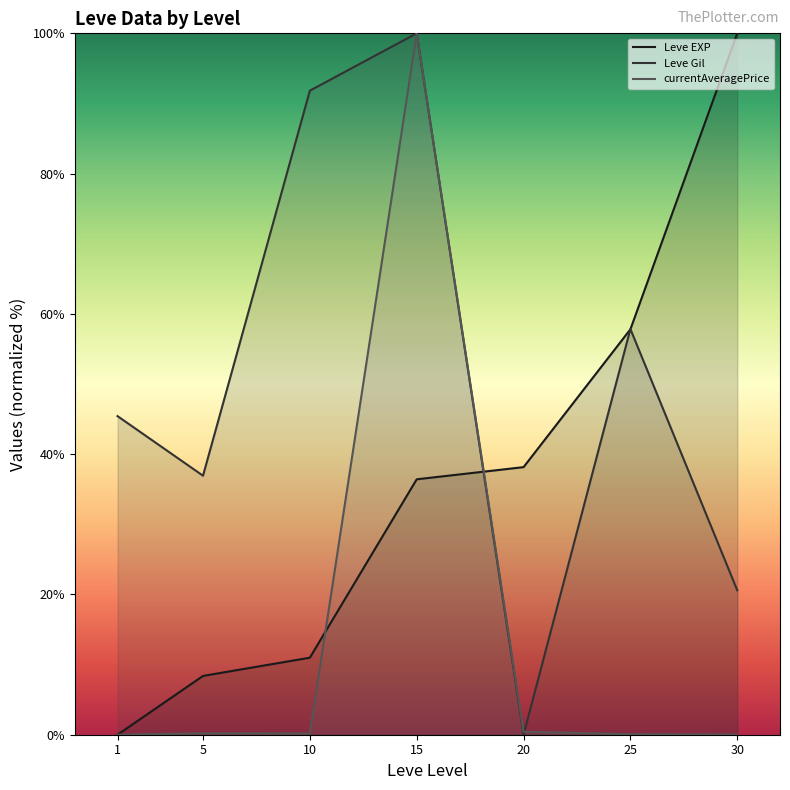

The value of Leve EXP at 1 is -37.2. True or false?

False